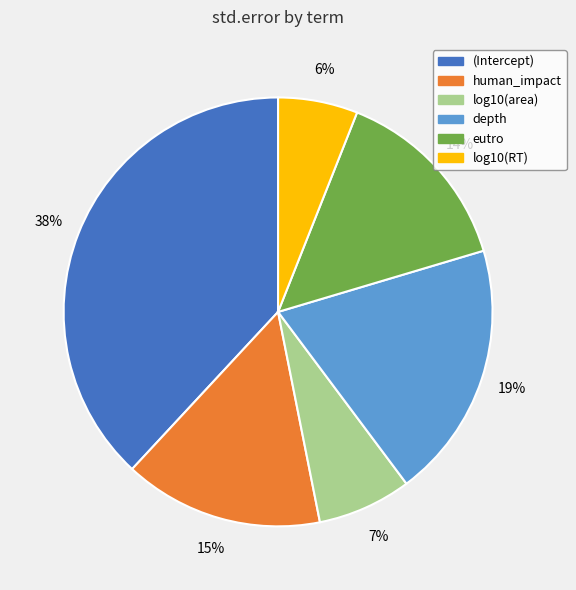

Does log10(area) represent more than half of the total?

No